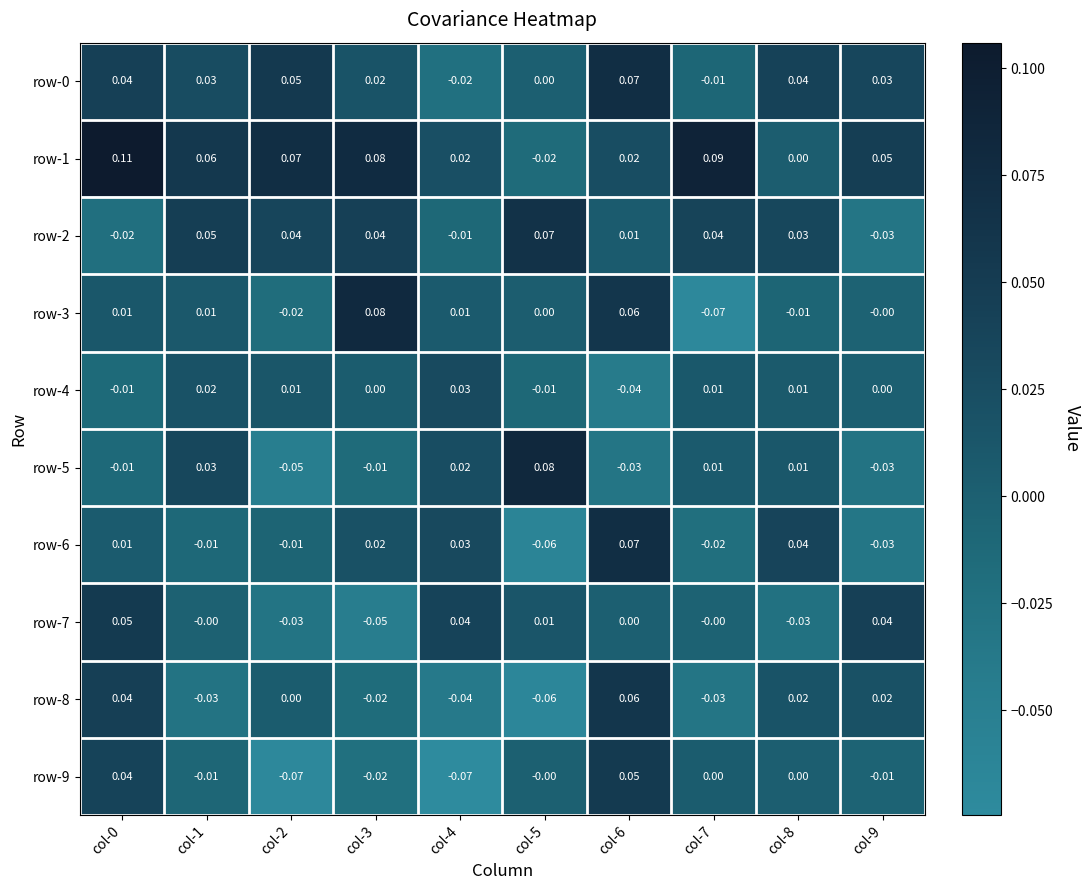

How many series are shown in this chart?

10